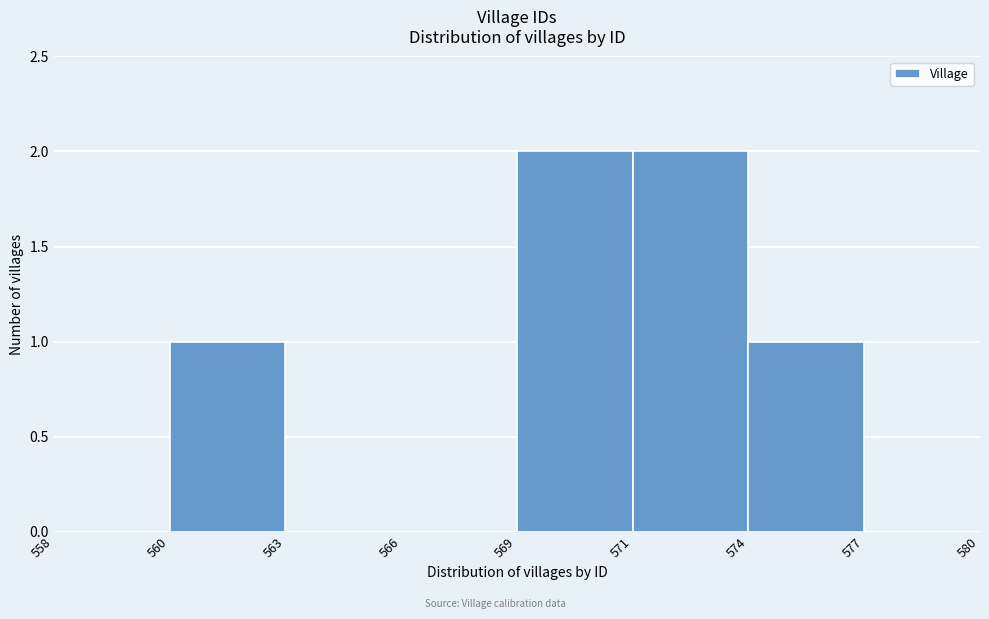

Reading left to right, transcribe all the data shown in this chart.

558=0	560=1	563=0	566=0	569=2	571=2	574=1	577=0